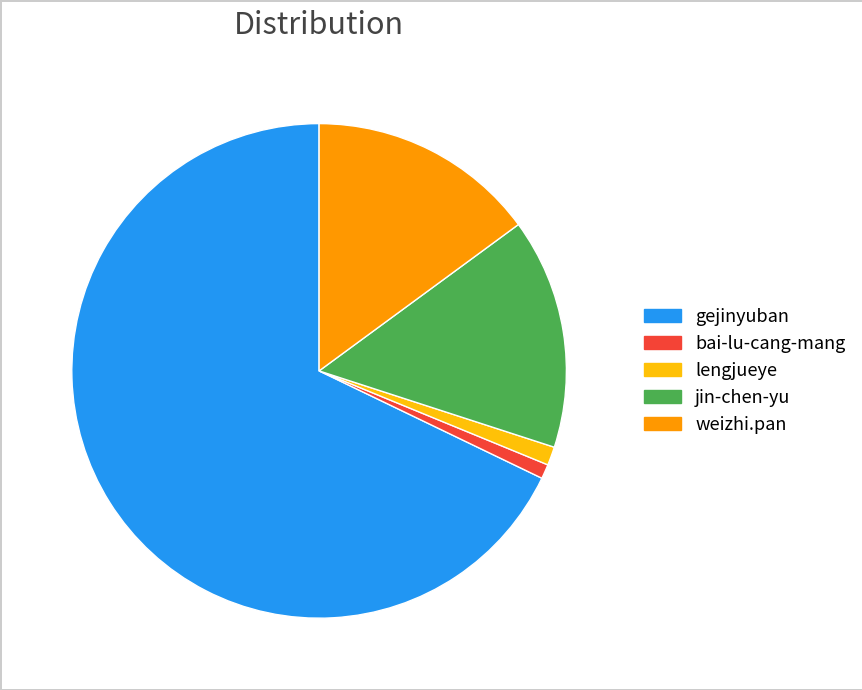

Is it true that jin-chen-yu is 9% of the pie?

False